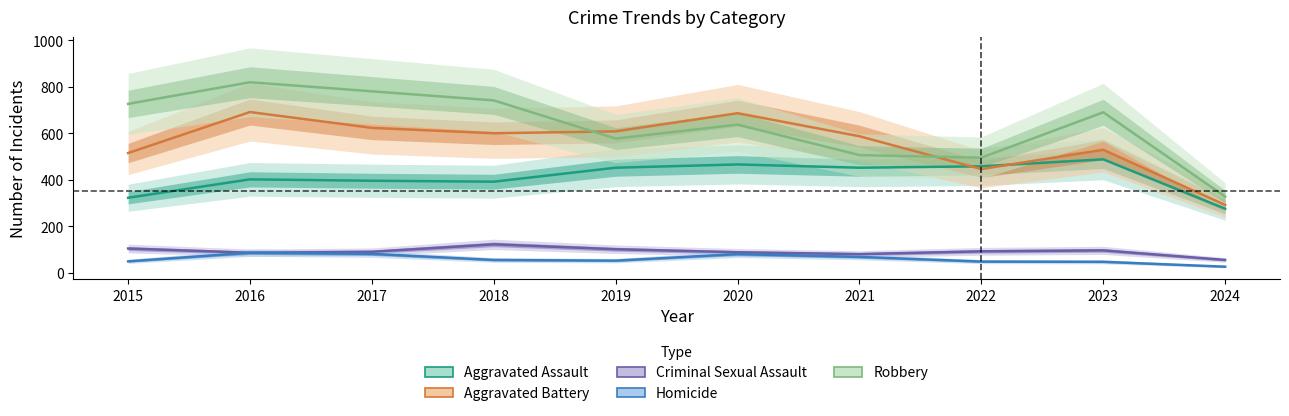

Which series has the largest total across all categories?

Robbery